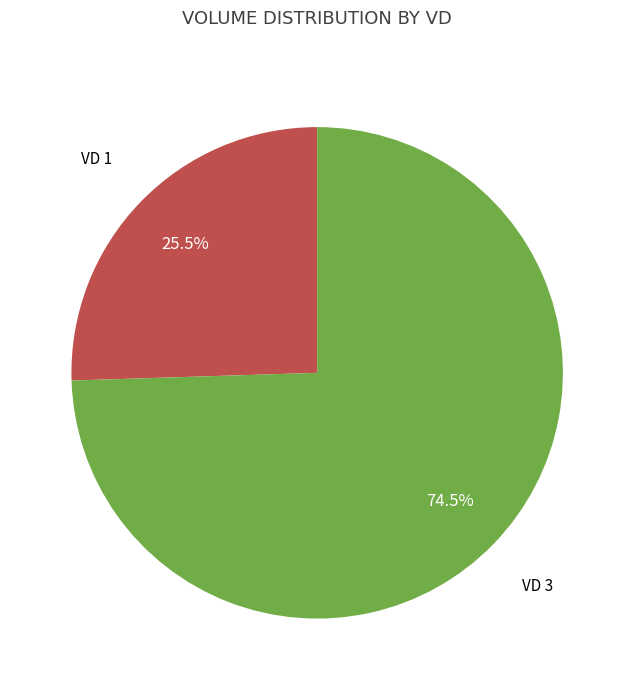

Is there any slice that represents more than half of the pie?

Yes